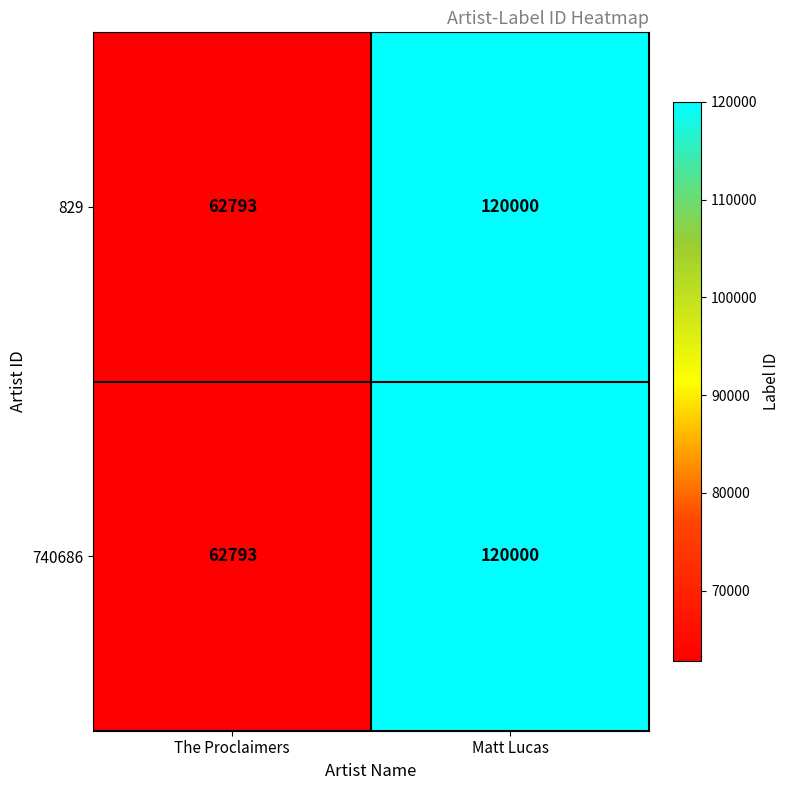

What value does the 829 series have at Matt Lucas?

120000